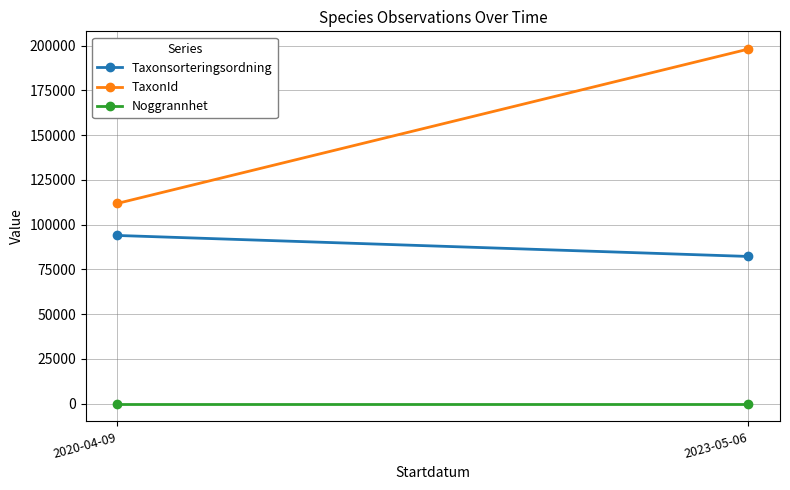

At how many categories does at least one series exceed 138567?

1